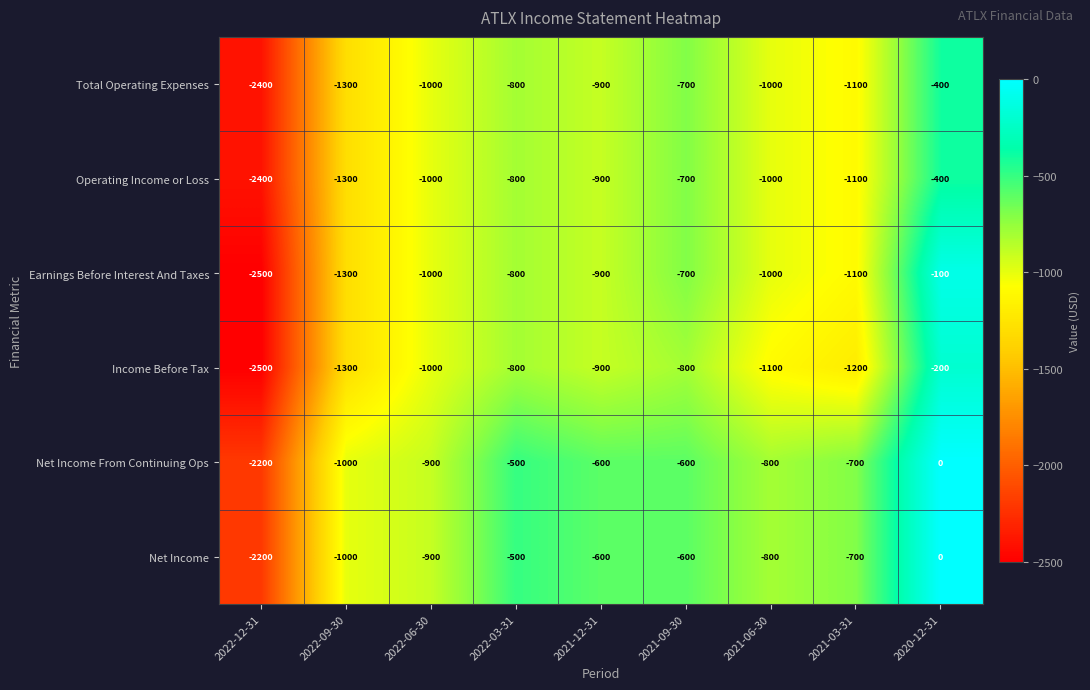

At which label does Net Income first exceed -700?

2022-03-31